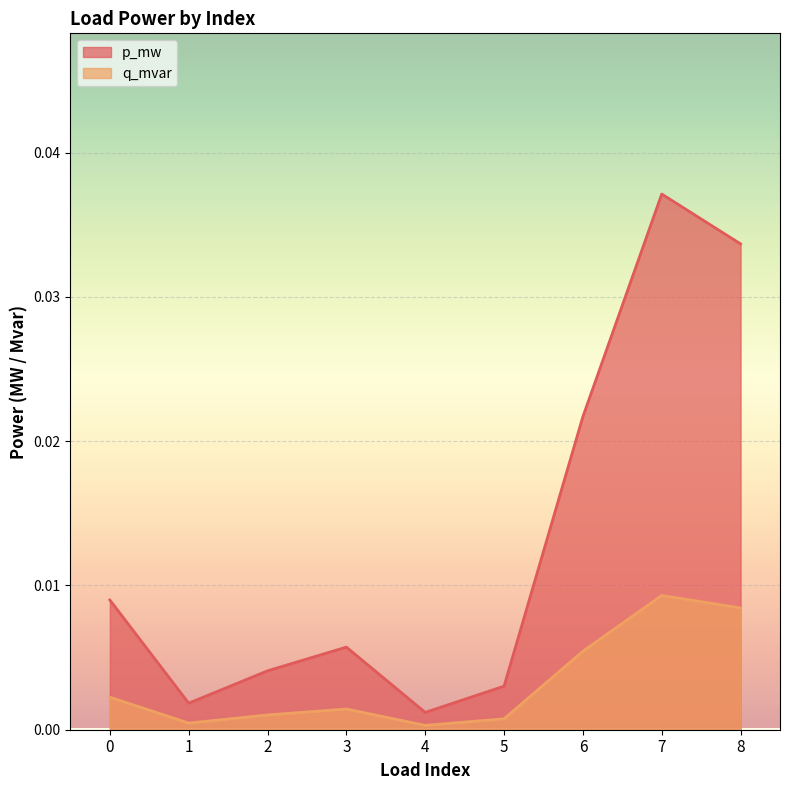

What are all the series names shown in the legend?

p_mw, q_mvar